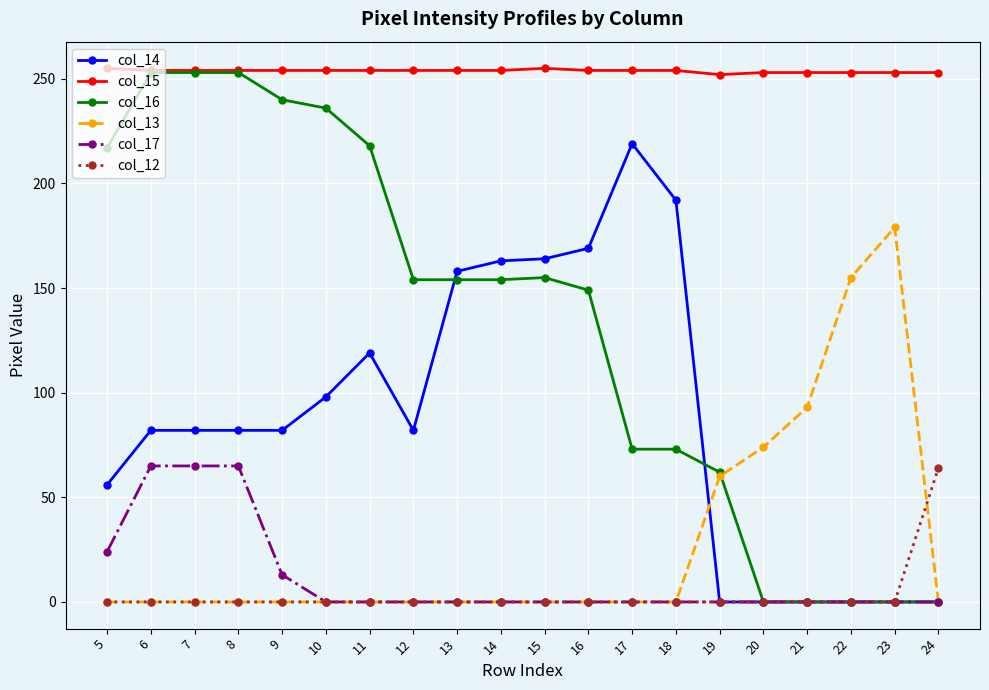

What is the maximum value for col_13?

179